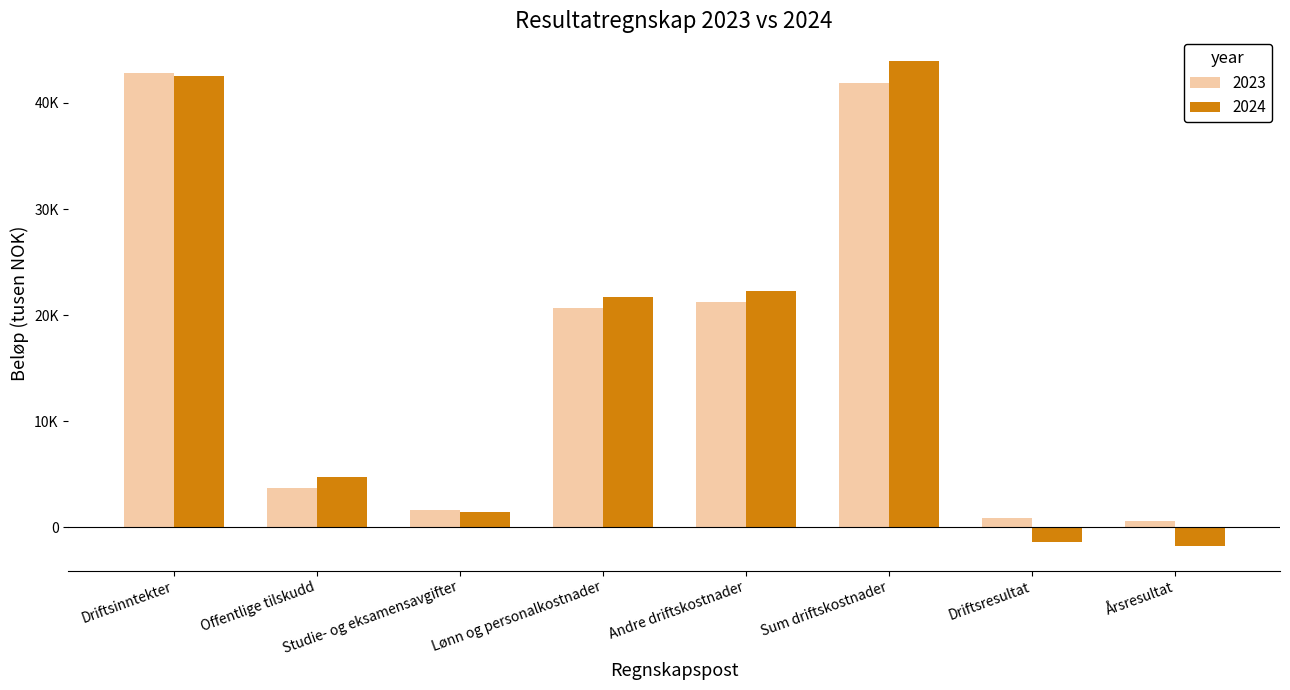

At which label is 2024 closest to 21099?

Lønn og personalkostnader